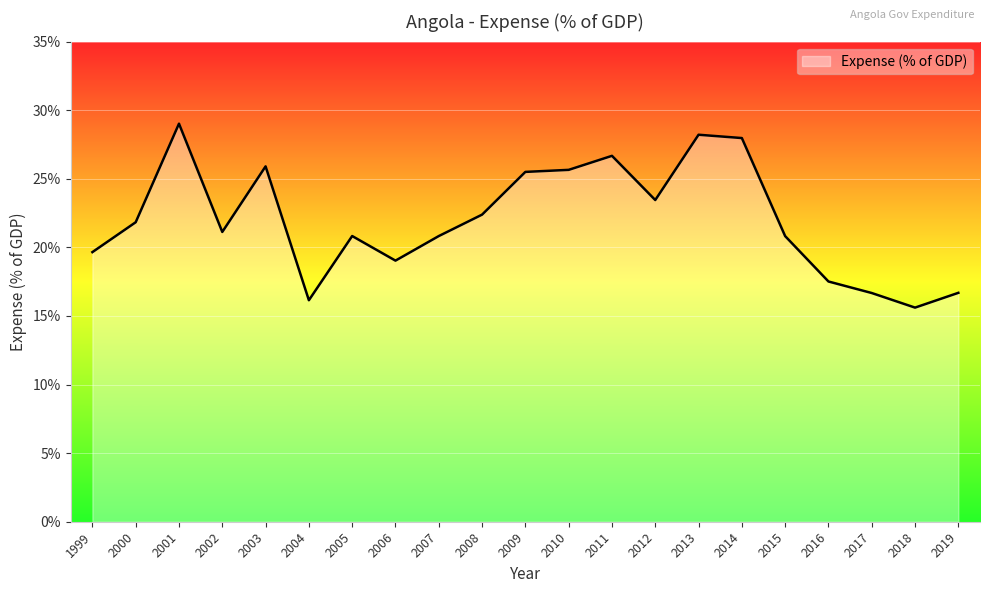

Where is the first local maximum?

2001